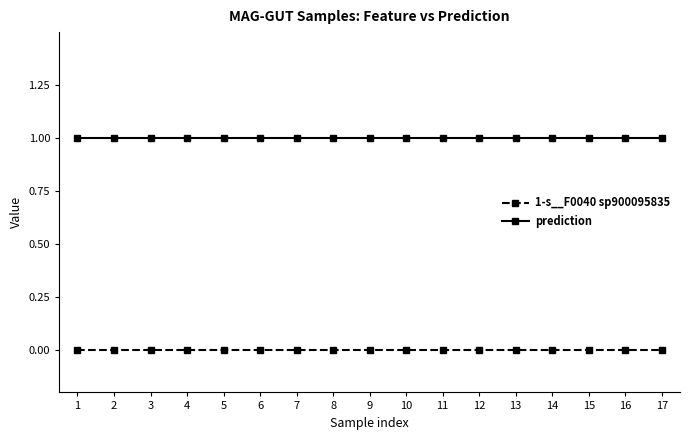

List the series in order of their peak value, highest first.

prediction, 1-s__F0040 sp900095835